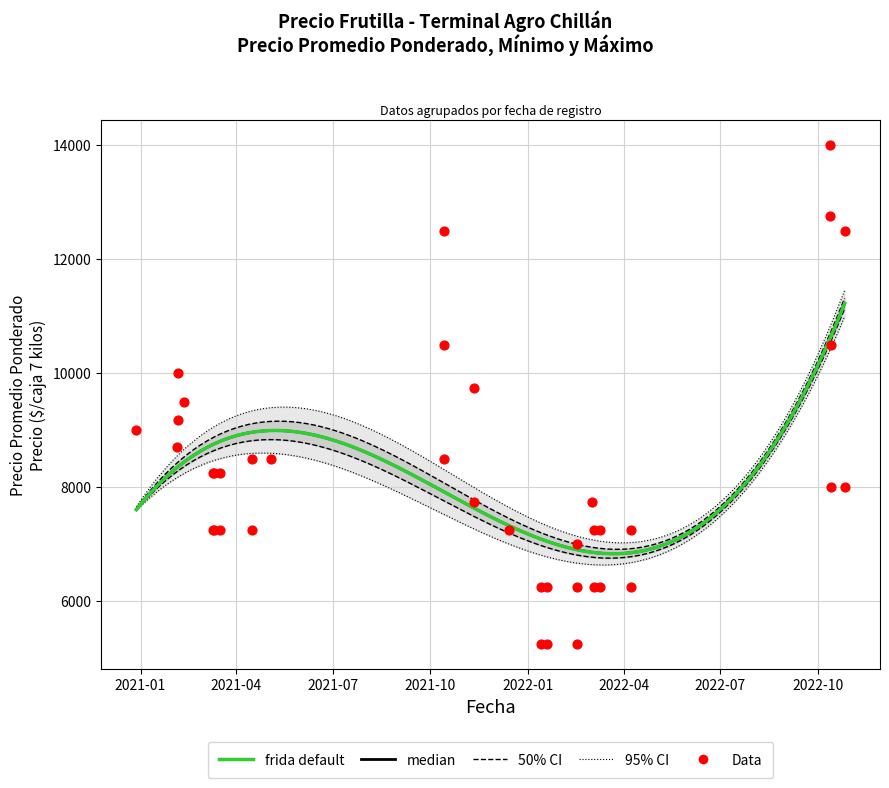

What is the total value across all series at 2020-12-28?

27000